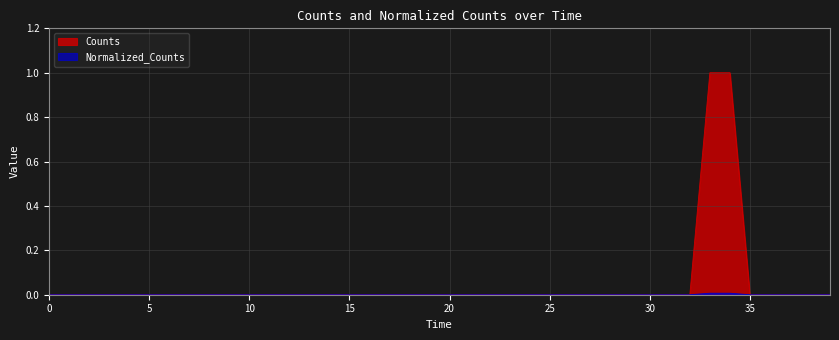

Count the Normalized_Counts values in the range 0 to 1.

40